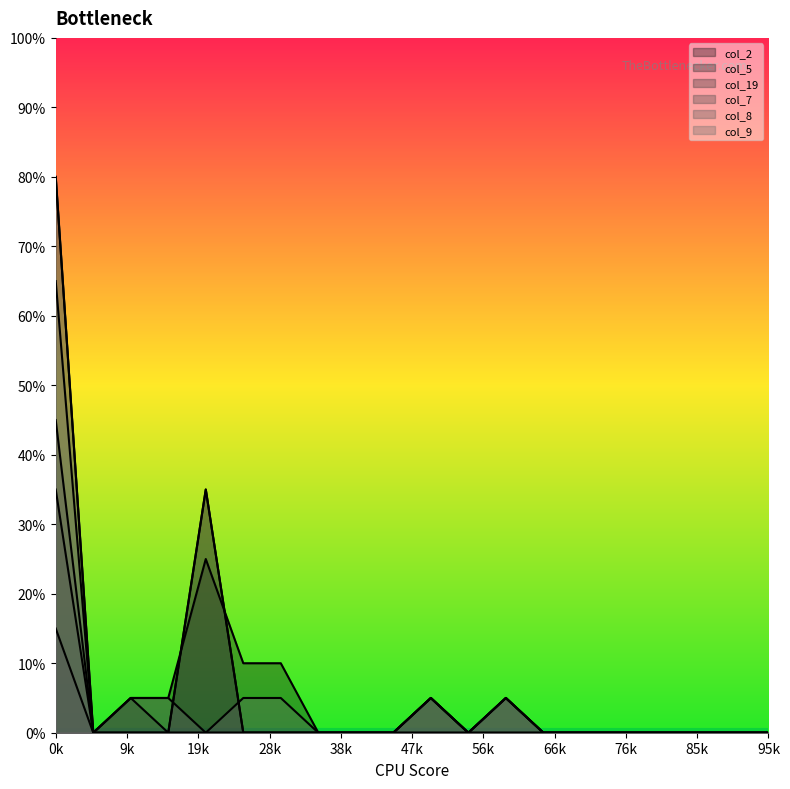

True or false: col_7 and col_8 intersect in this chart.

False